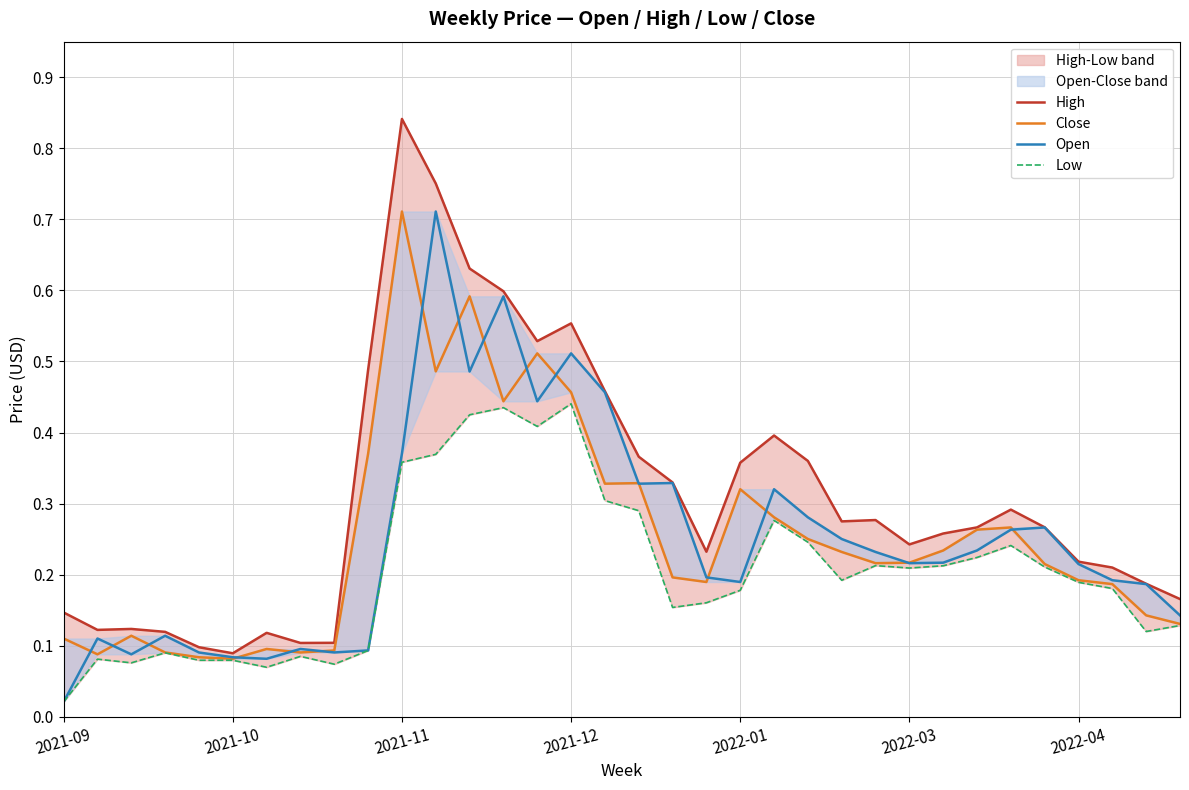

Reading left to right, list all the values displayed in this chart.

High: 0.1	0.1	0.1	0.1	0.1	0.1	0.1	0.1	0.1	0.5	0.8	0.8	0.6	0.6	0.5	0.6	0.5	0.4	0.3	0.2	0.4	0.4	0.4	0.3	0.3	0.2	0.3	0.3	0.3	0.3	0.2	0.2	0.2	0.2
Close: 0.1	0.1	0.1	0.1	0.1	0.1	0.1	0.1	0.1	0.4	0.7	0.5	0.6	0.4	0.5	0.5	0.3	0.3	0.2	0.2	0.3	0.3	0.3	0.2	0.2	0.2	0.2	0.3	0.3	0.2	0.2	0.2	0.1	0.1
Open: 0.0	0.1	0.1	0.1	0.1	0.1	0.1	0.1	0.1	0.1	0.4	0.7	0.5	0.6	0.4	0.5	0.5	0.3	0.3	0.2	0.2	0.3	0.3	0.3	0.2	0.2	0.2	0.2	0.3	0.3	0.2	0.2	0.2	0.1
Low: 0.0	0.1	0.1	0.1	0.1	0.1	0.1	0.1	0.1	0.1	0.4	0.4	0.4	0.4	0.4	0.4	0.3	0.3	0.2	0.2	0.2	0.3	0.2	0.2	0.2	0.2	0.2	0.2	0.2	0.2	0.2	0.2	0.1	0.1